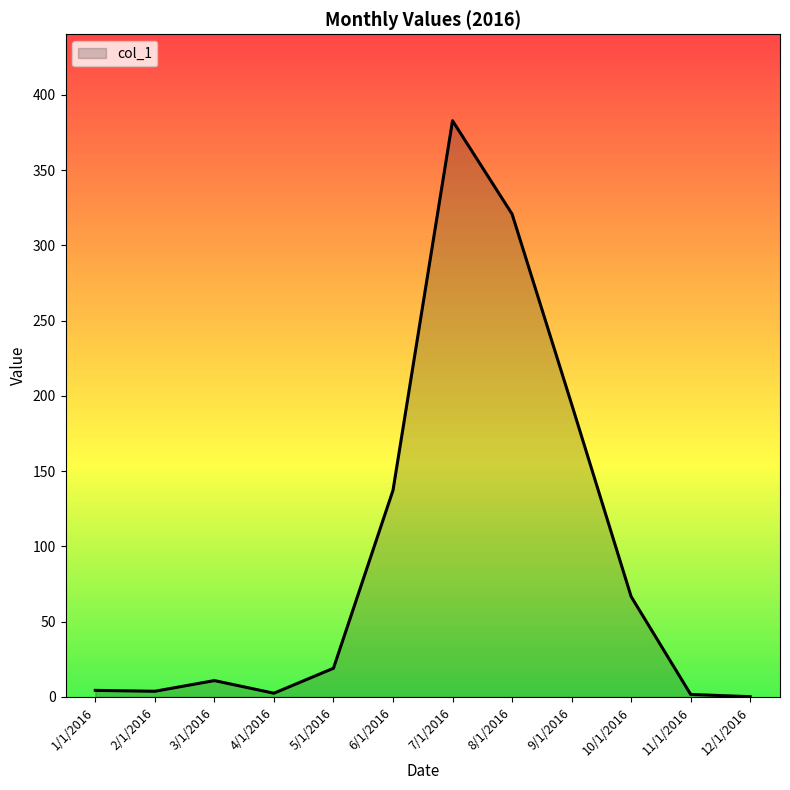

Is it true that the value at 6/1/2016 is 137.3?

True